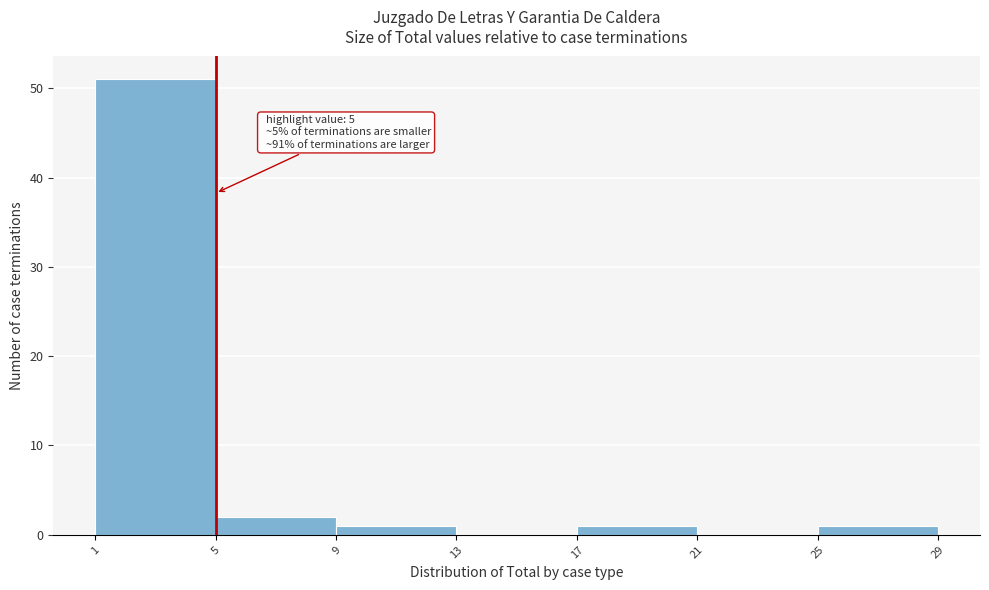

Which range on the x-axis has the tallest bar?

1 to 5